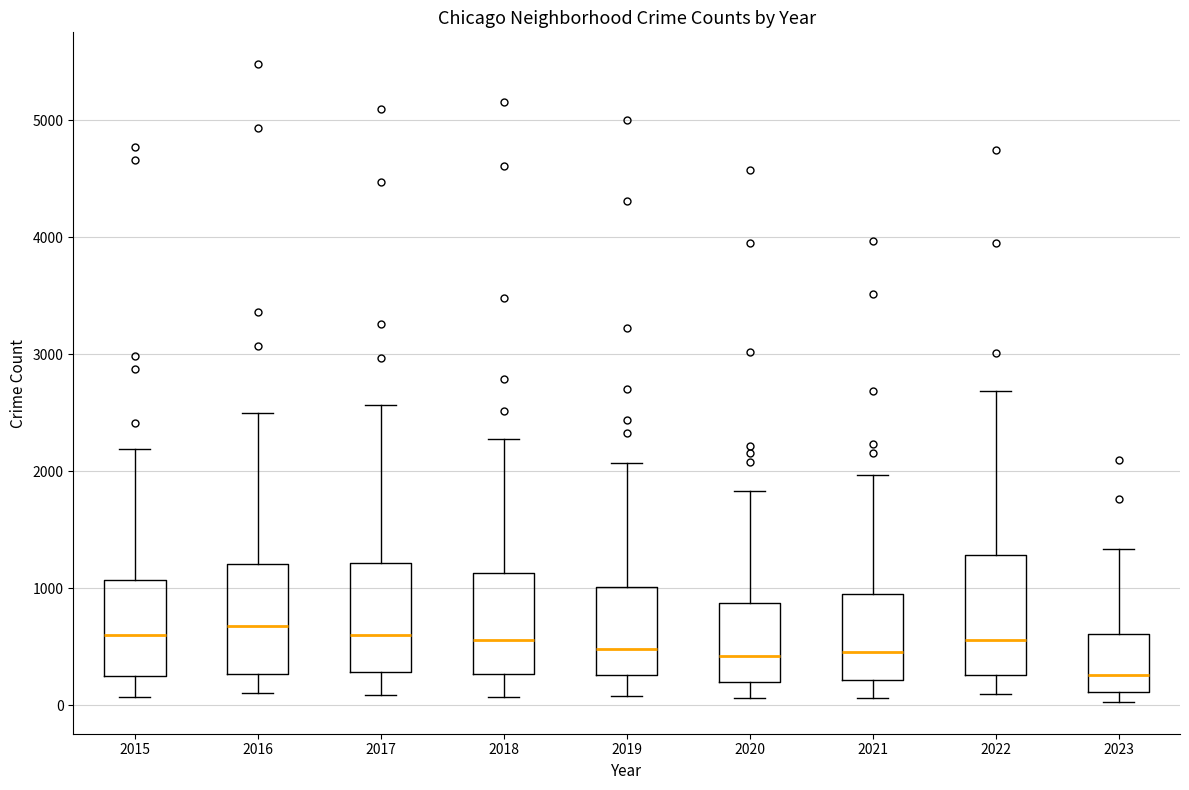

Reading left to right, read every box against the y-axis: the position of its median line, the range the box covers, and the ends of its whiskers. The values are not printed on the chart, so give them approximately, as read against the axis.

2015: median 600, box 300 to 1100, whiskers 100 to 2200
2016: median 700, box 300 to 1200, whiskers 100 to 2500
2017: median 600, box 300 to 1200, whiskers 100 to 2600
2018: median 600, box 300 to 1100, whiskers 100 to 2300
2019: median 500, box 300 to 1000, whiskers 100 to 2100
2020: median 400, box 200 to 900, whiskers 100 to 1800
2021: median 500, box 200 to 900, whiskers 100 to 2000
2022: median 600, box 300 to 1300, whiskers 100 to 2700
2023: median 300, box 100 to 600, whiskers 0 to 1300